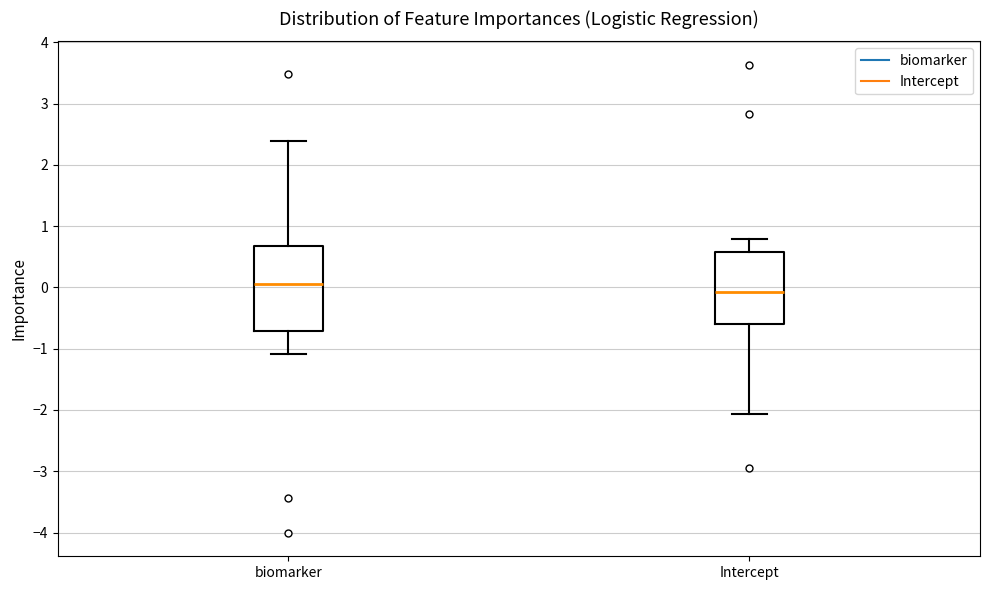

Reading left to right, transcribe this box plot: for each box, give where its median line is, the range the box spans, and where its two whiskers end, as read against the y-axis. The values are not printed on the chart, so give them approximately, as read against the axis.

biomarker: median 0.0, box -0.7 to 0.7, whiskers -1.1 to 2.4
Intercept: median -0.1, box -0.6 to 0.6, whiskers -2.1 to 0.8